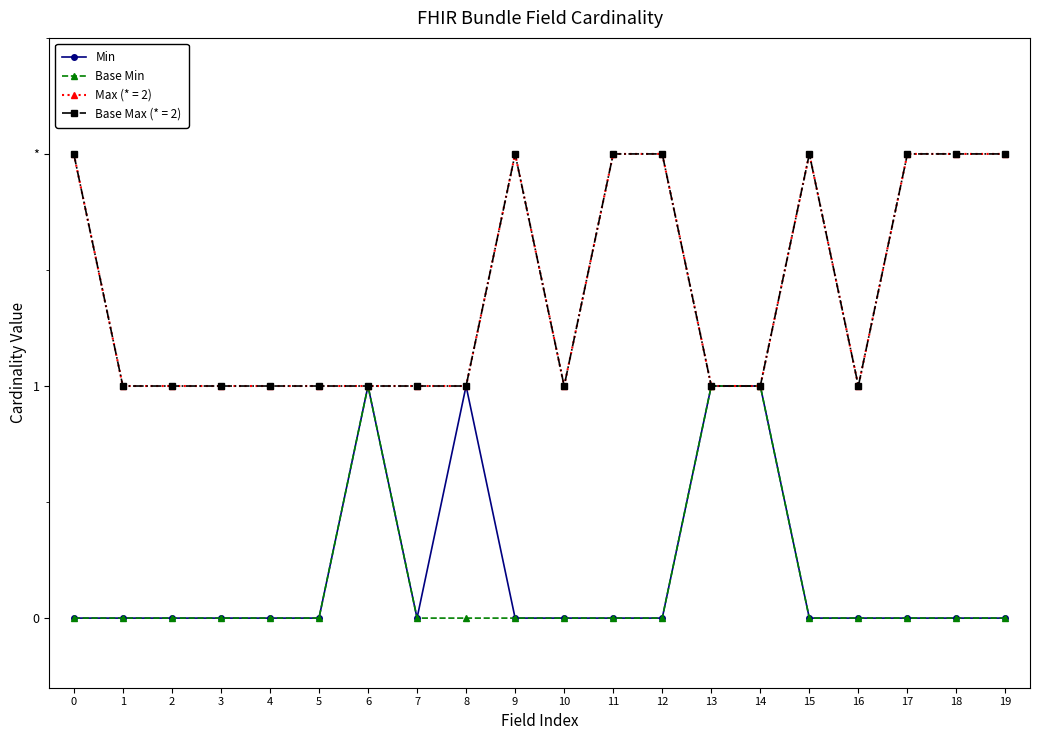

What is the difference between the Min values at 16 and 8?

1